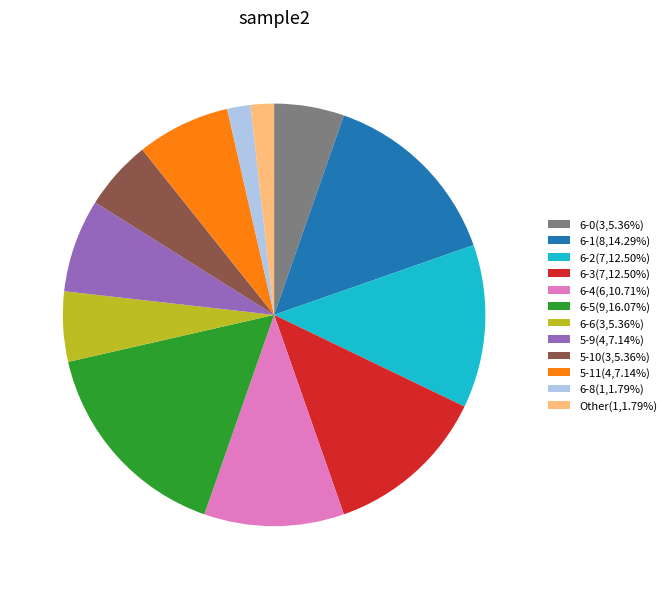

Which category has the biggest portion of the pie?

6-5